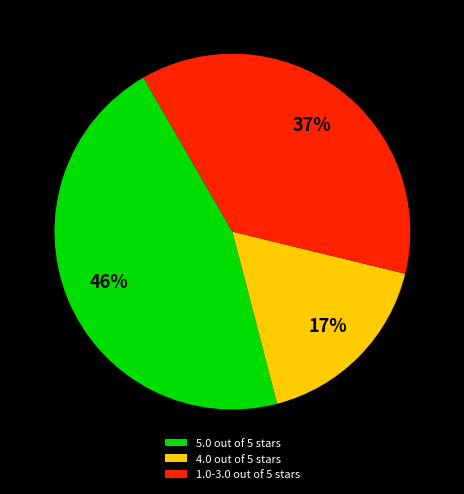

Is the sum of 1.0-3.0 out of 5 stars and 5.0 out of 5 stars greater than half?

Yes